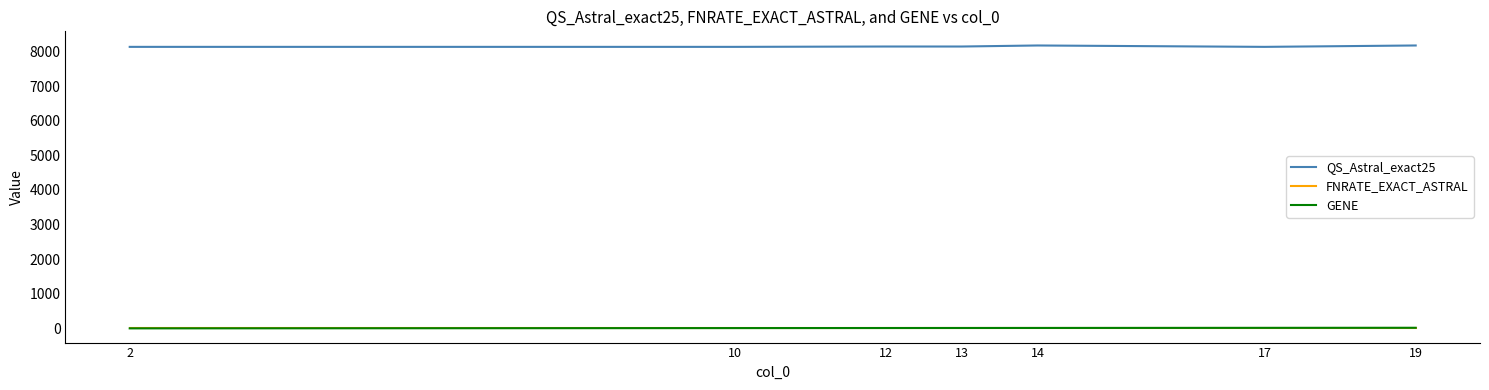

How many series are shown in this chart?

3